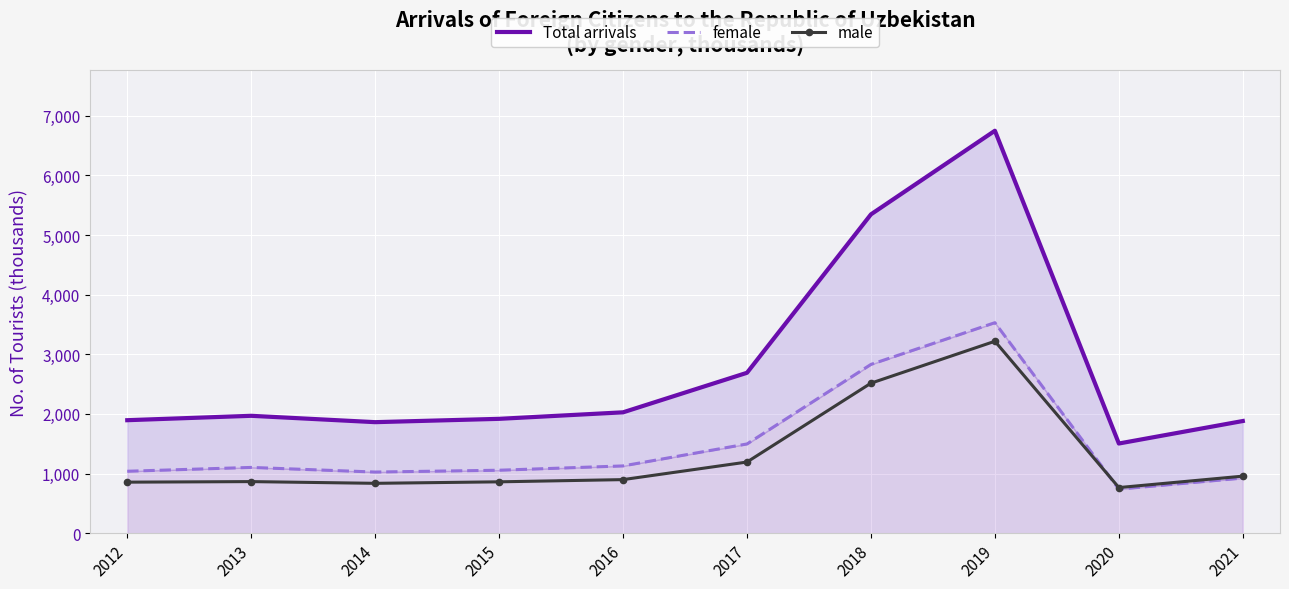

True or false: female has more than 0 points higher than both neighbors.

True